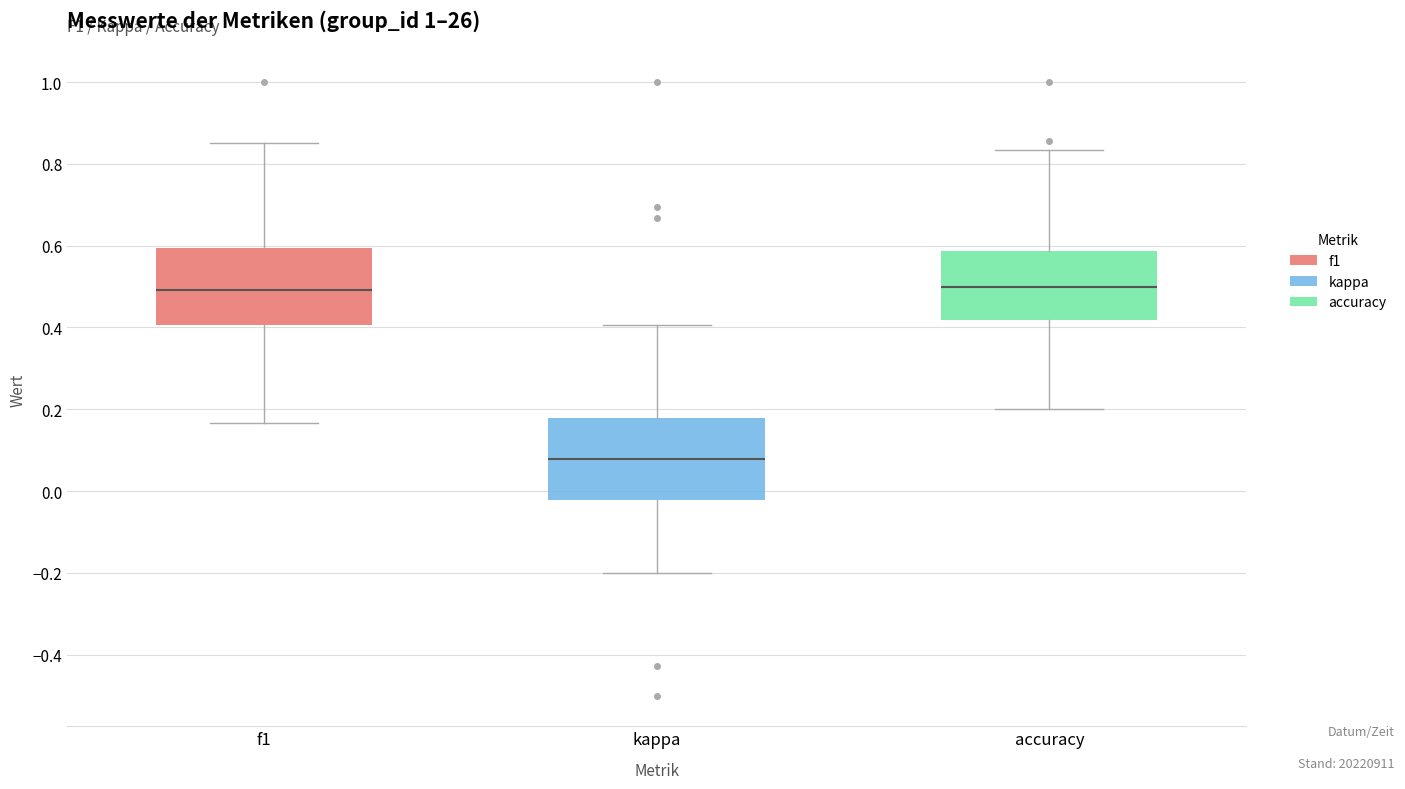

Reading left to right, transcribe this box plot: for each box, give where its median line is, the range the box spans, and where its two whiskers end, as read against the y-axis. The values are not printed on the chart, so give them approximately, as read against the axis.

f1: median 0.50, box 0.40 to 0.60, whiskers 0.16 to 0.86
kappa: median 0.08, box -0.02 to 0.18, whiskers -0.20 to 0.40
accuracy: median 0.50, box 0.42 to 0.58, whiskers 0.20 to 0.84